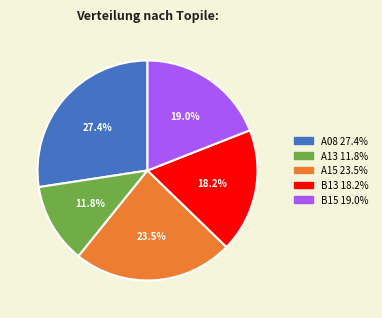

What is the largest slice in the pie chart?

A08